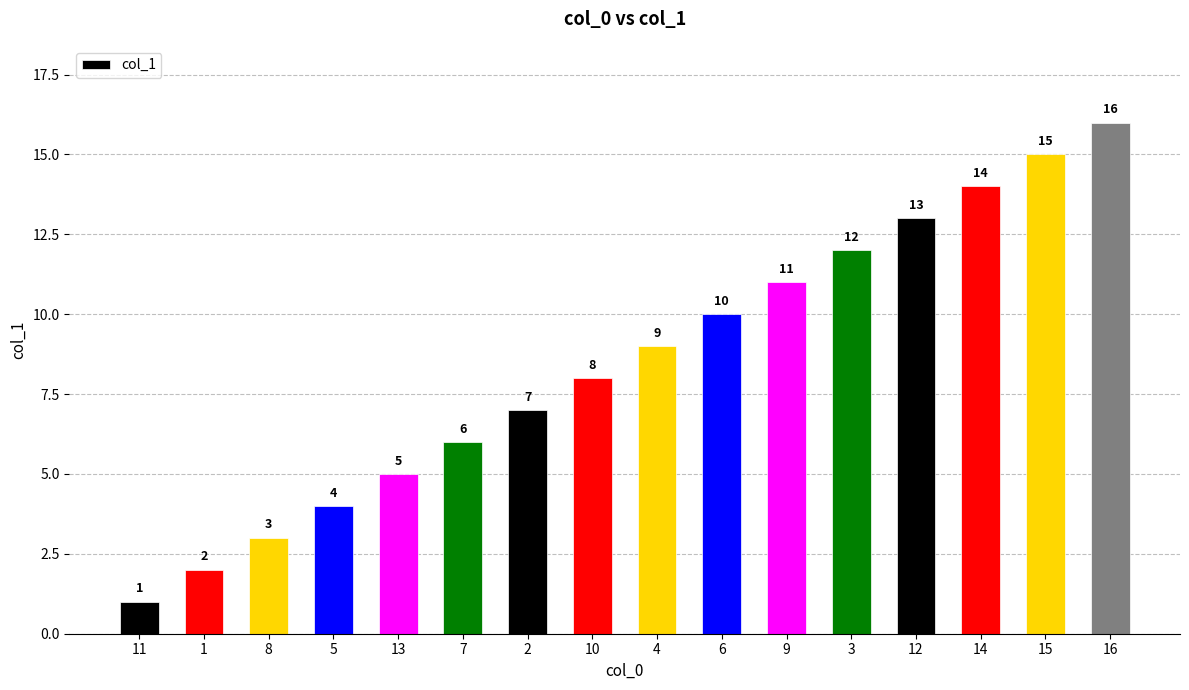

What is the ratio of the value at 5 to the value at 2?

0.6